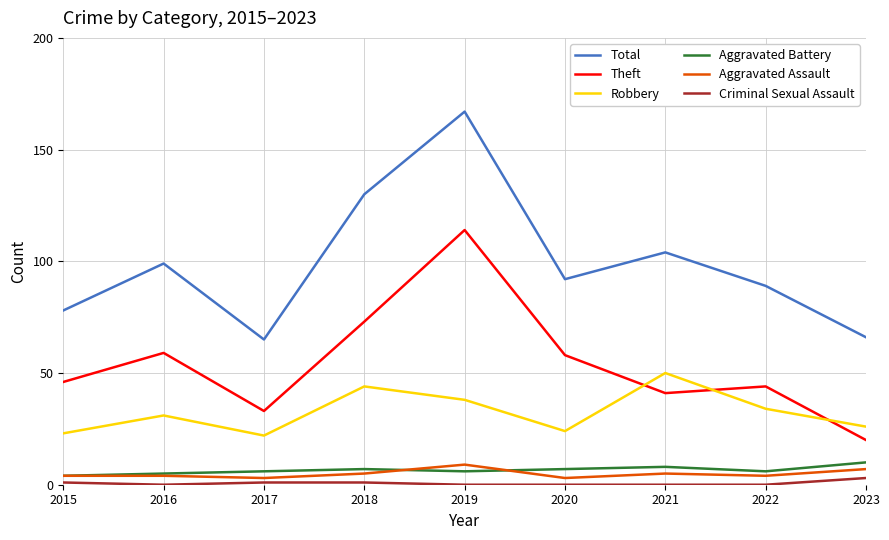

Which series ends up on top after the final intersection of Aggravated Assault and Aggravated Battery?

Aggravated Battery